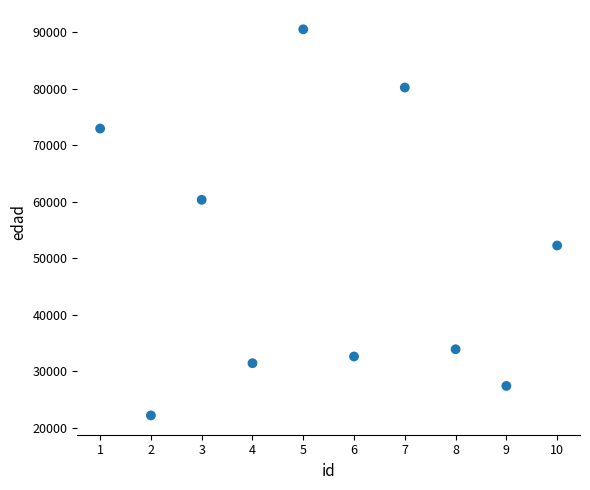

What is the range of Y values (max minus min)?

68317